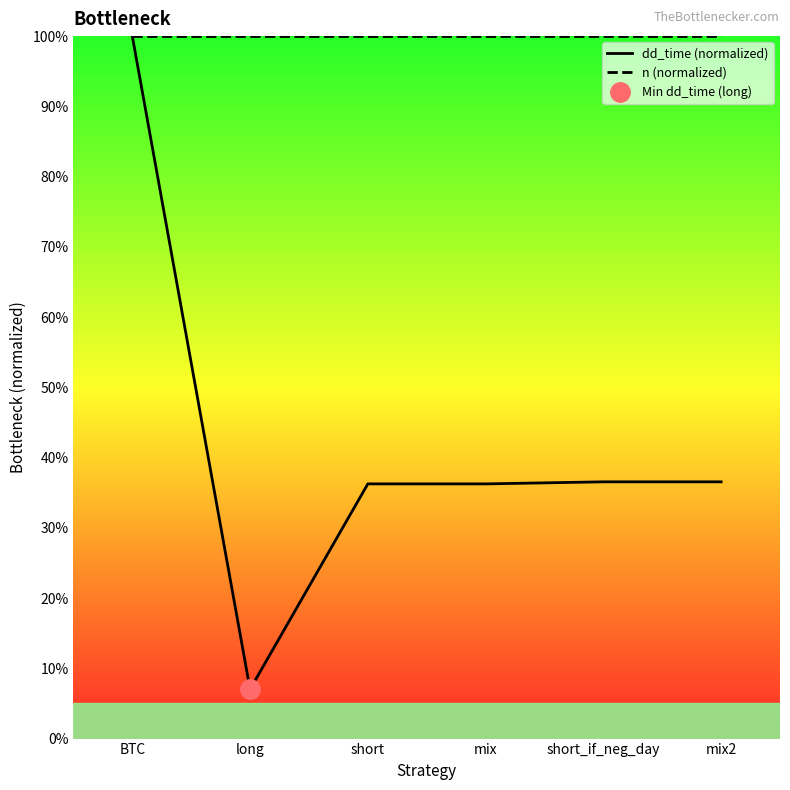

Does the chart have visible grid lines?

No